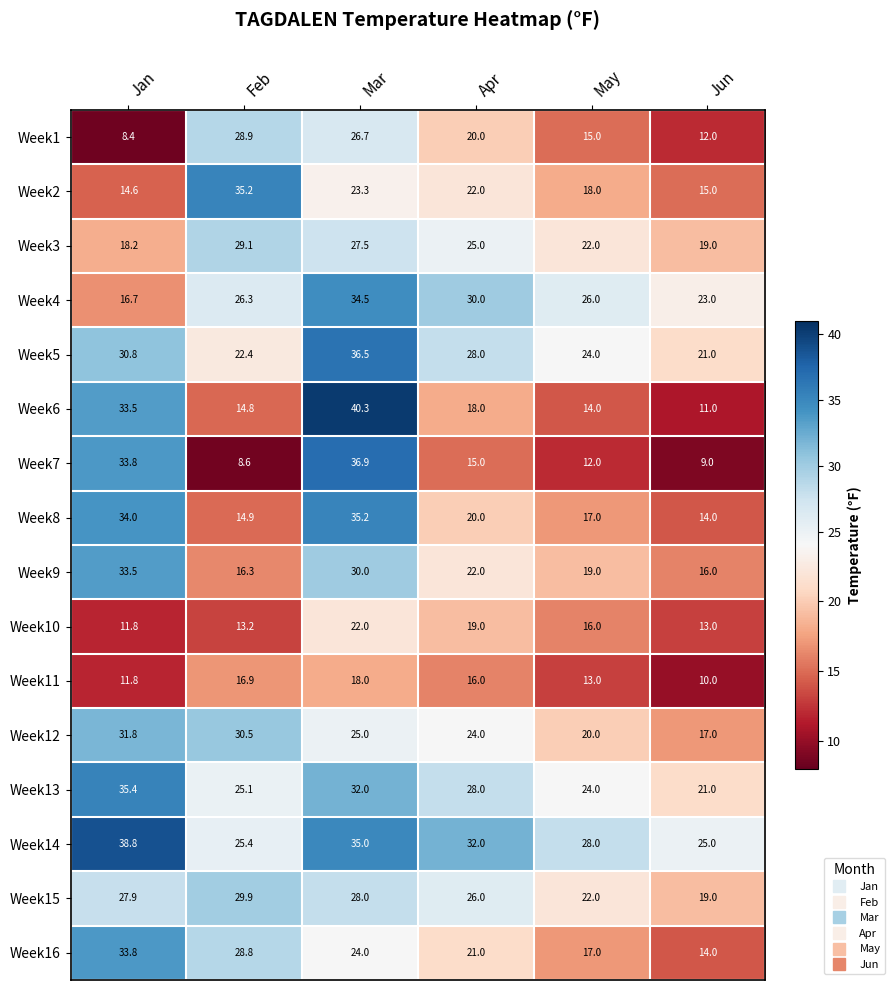

Which series changed the most between Feb and Mar?

Week7